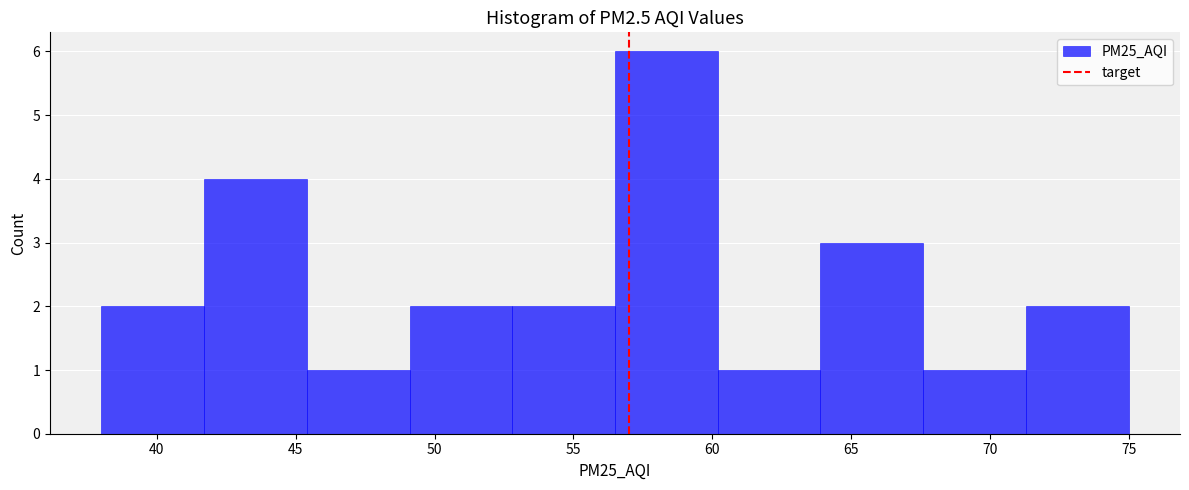

Reading left to right, transcribe this chart: for each bar, give the range it covers on the x-axis and its height. Neither the bar edges nor the heights are printed on the chart, so give them approximately, as read against the axes.

38.0 to 41.7: 2
41.7 to 45.4: 4
45.4 to 49.1: 1
49.1 to 52.8: 2
52.8 to 56.5: 2
56.5 to 60.2: 6
60.2 to 63.9: 1
63.9 to 67.6: 3
67.6 to 71.3: 1
71.3 to 75.0: 2